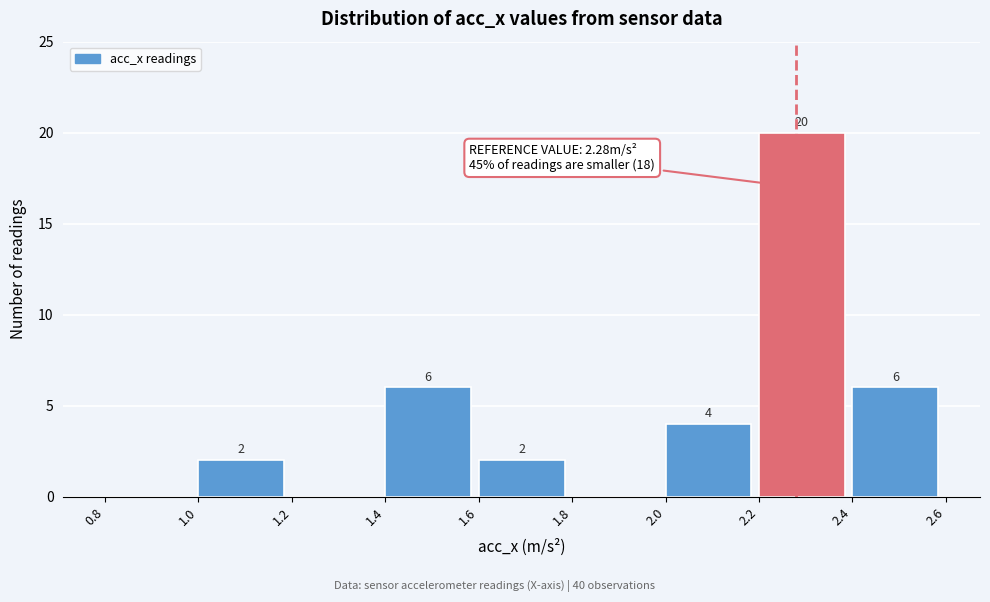

Which range on the x-axis has the tallest bar?

2.2 to 2.4